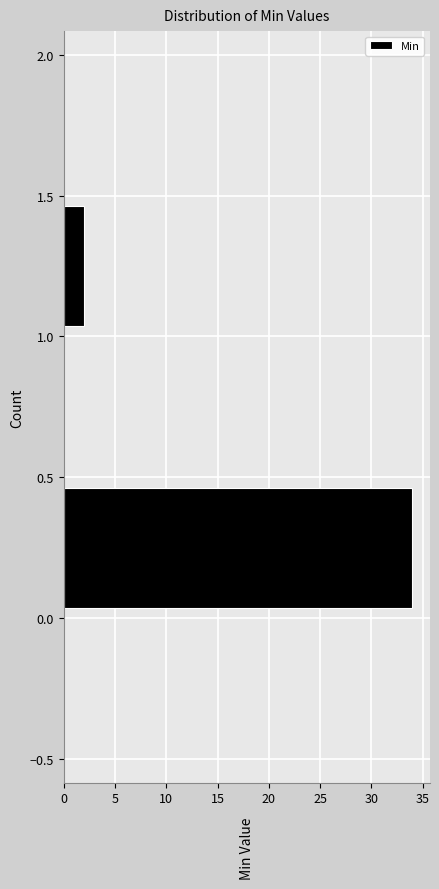

Over which range of the y-axis is the bar longest?

0.0 to 0.5